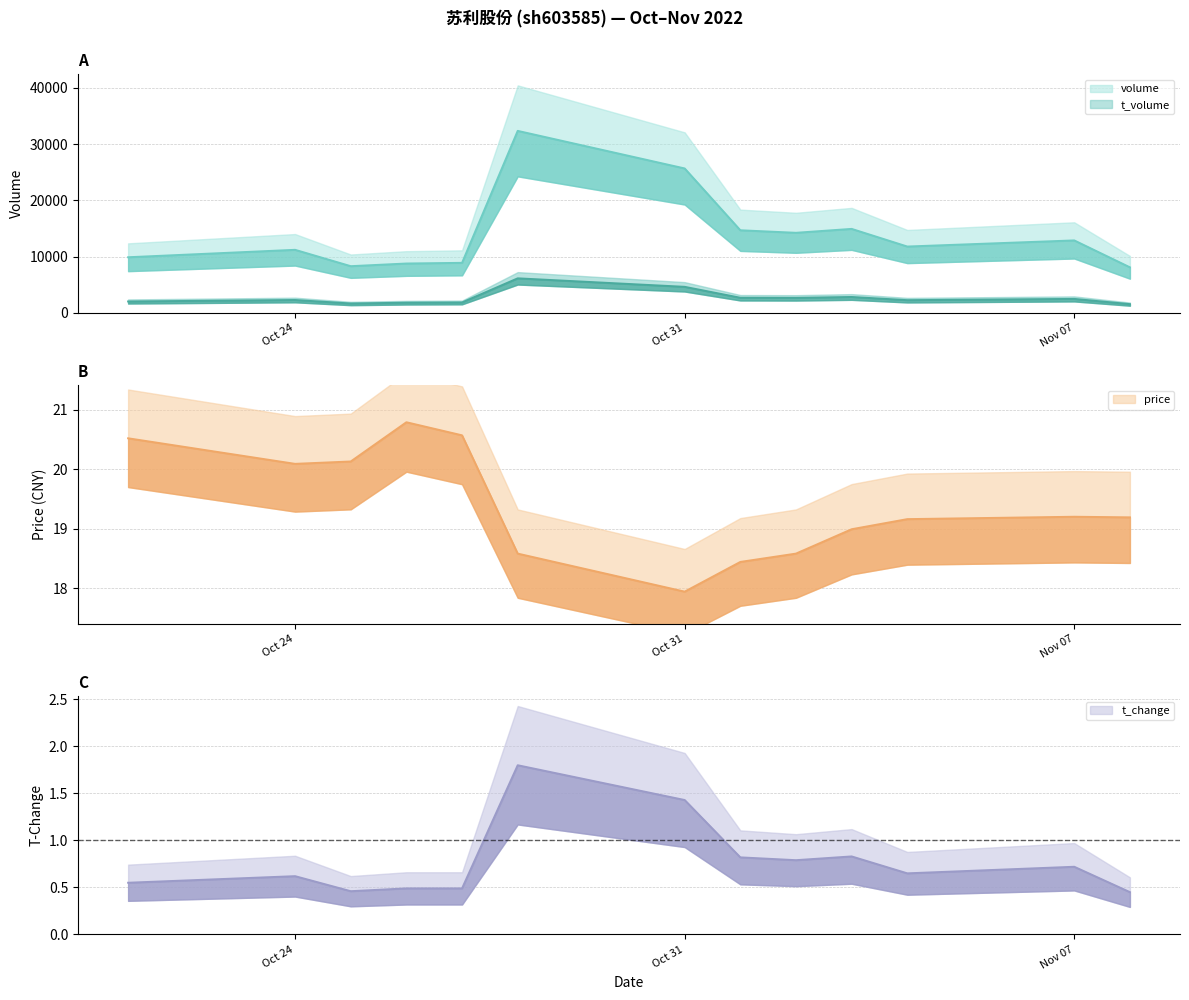

True or false: t_change has a value of 0.4 at Oct 24.

False